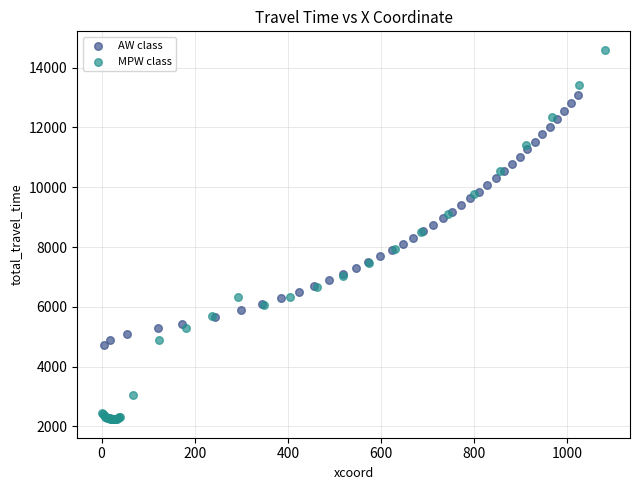

What are all the series names shown in the legend?

AW class, MPW class